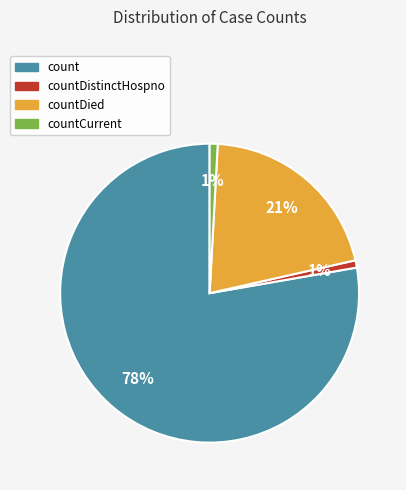

Does any single category account for the majority?

Yes